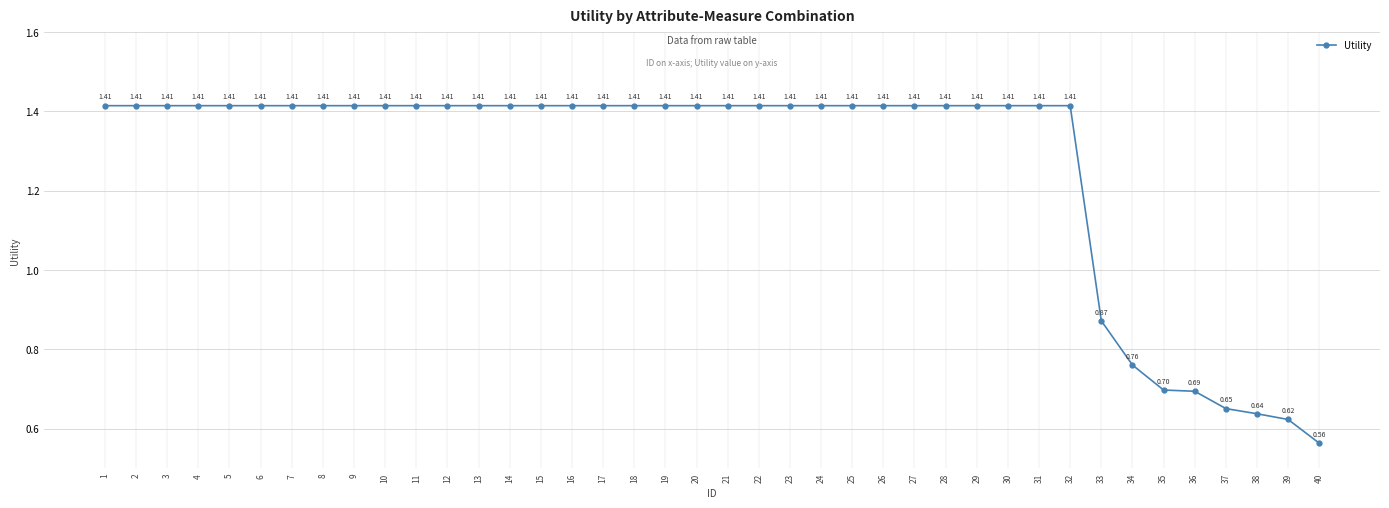

What is the ratio of the value at 17 to the value at 16?

1.0